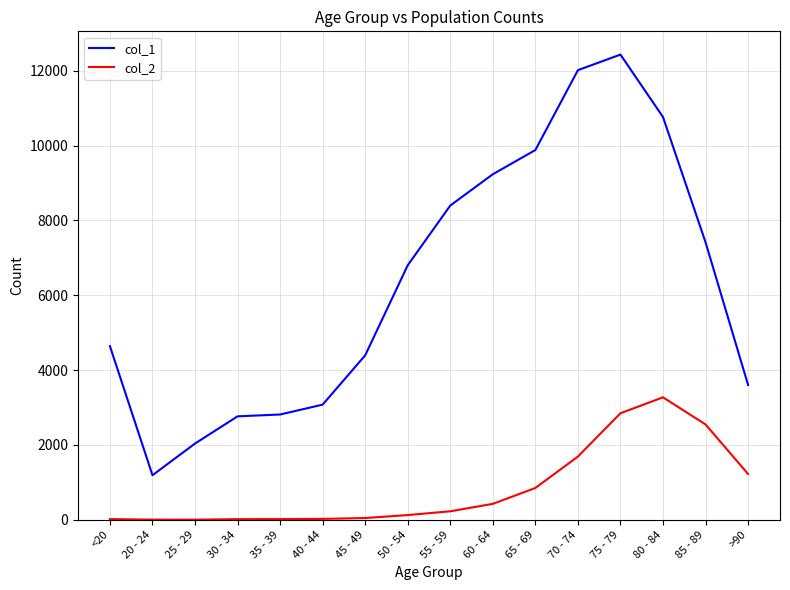

At which label does col_1 reach its minimum?

20 - 24